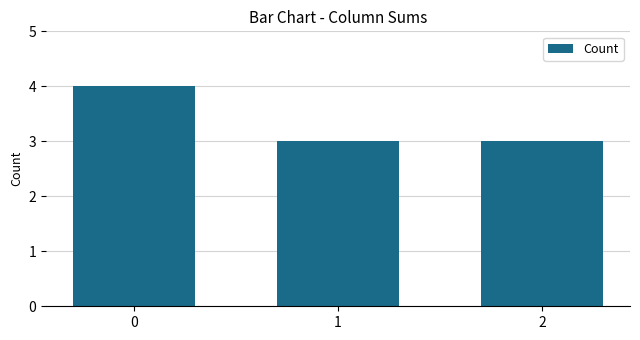

Reading left to right, list all the values displayed in this chart.

4	3	3